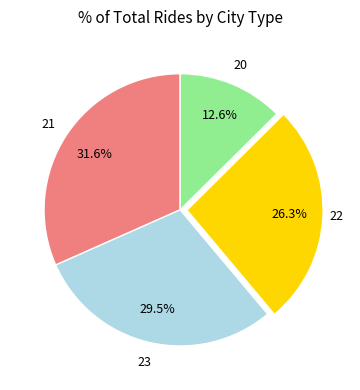

To the nearest percent, what is the difference between the largest and smallest slice percentages?

19%